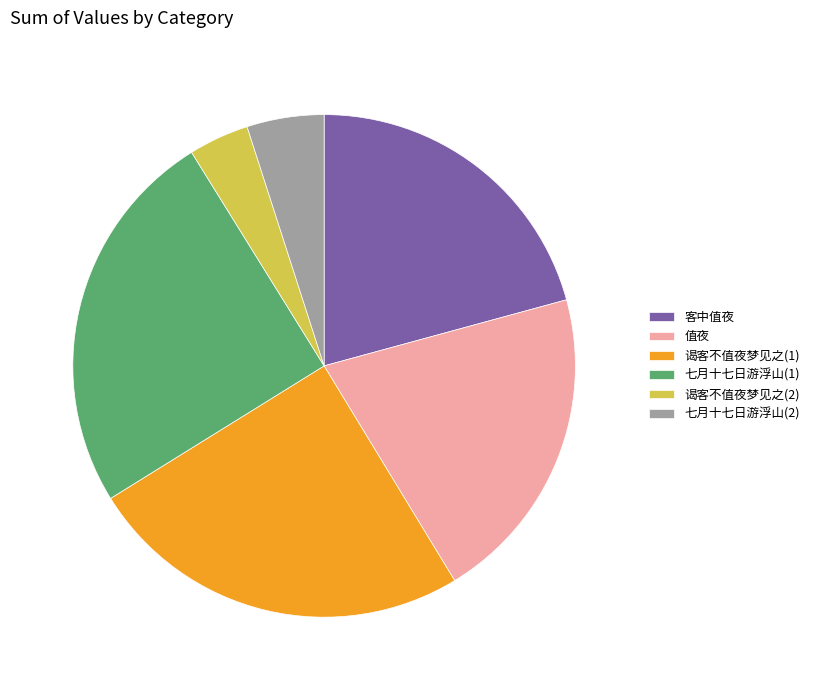

How many slices are in this pie chart?

6